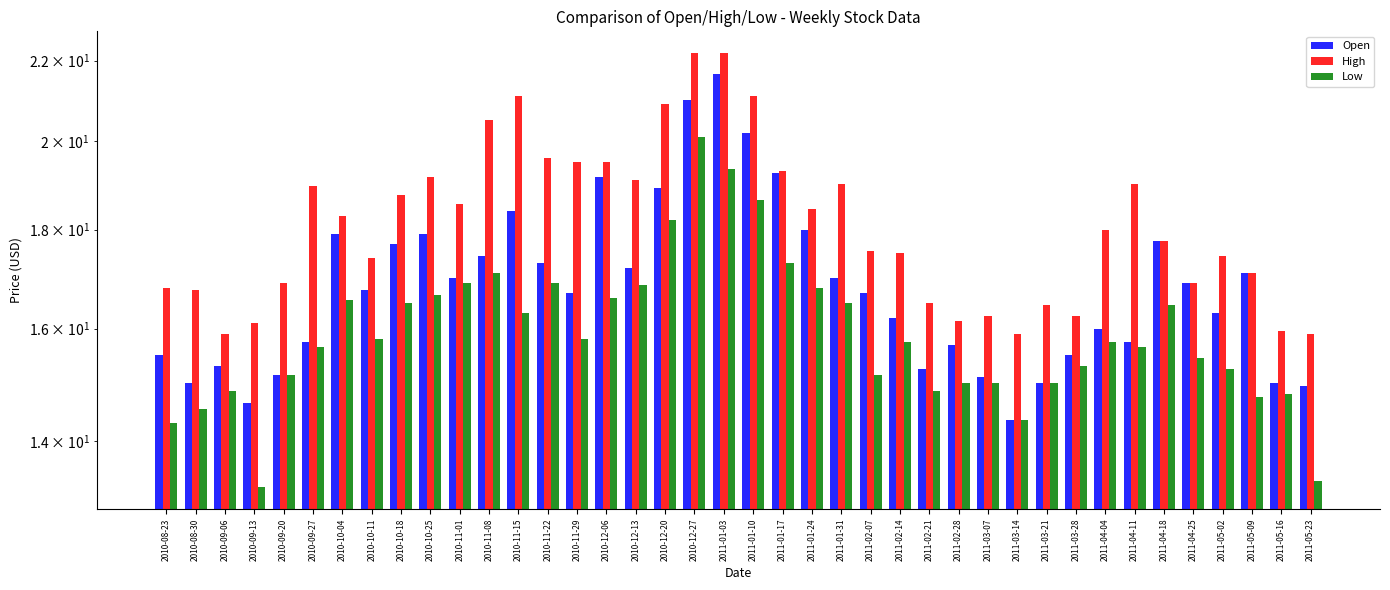

Where does the Low series first go above 15?

2010-09-20